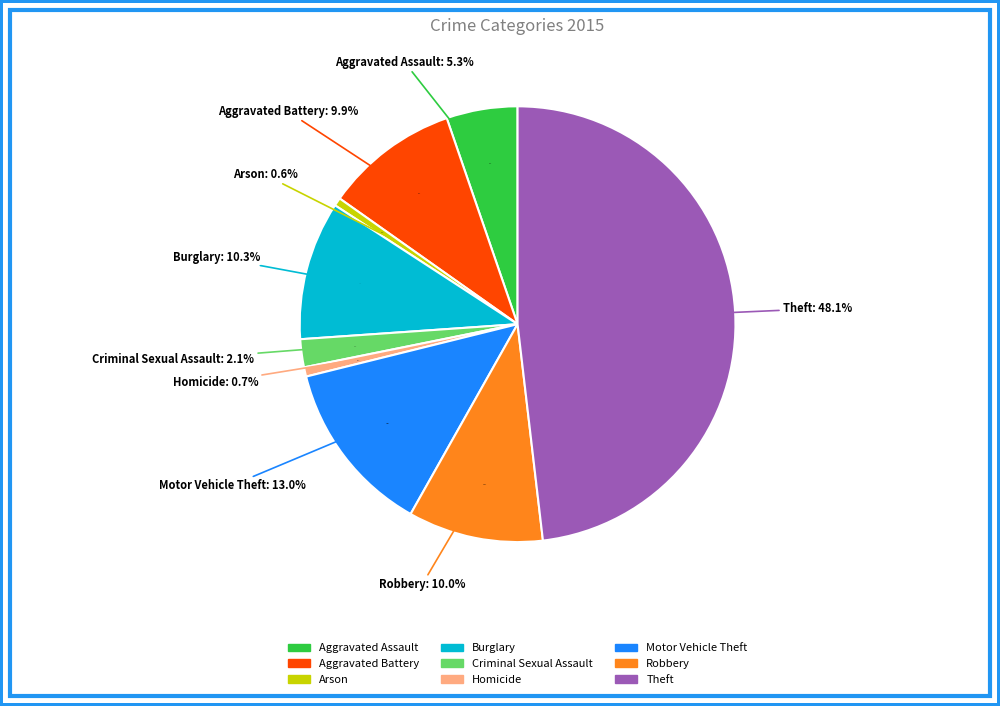

How many segments does this pie chart have?

9